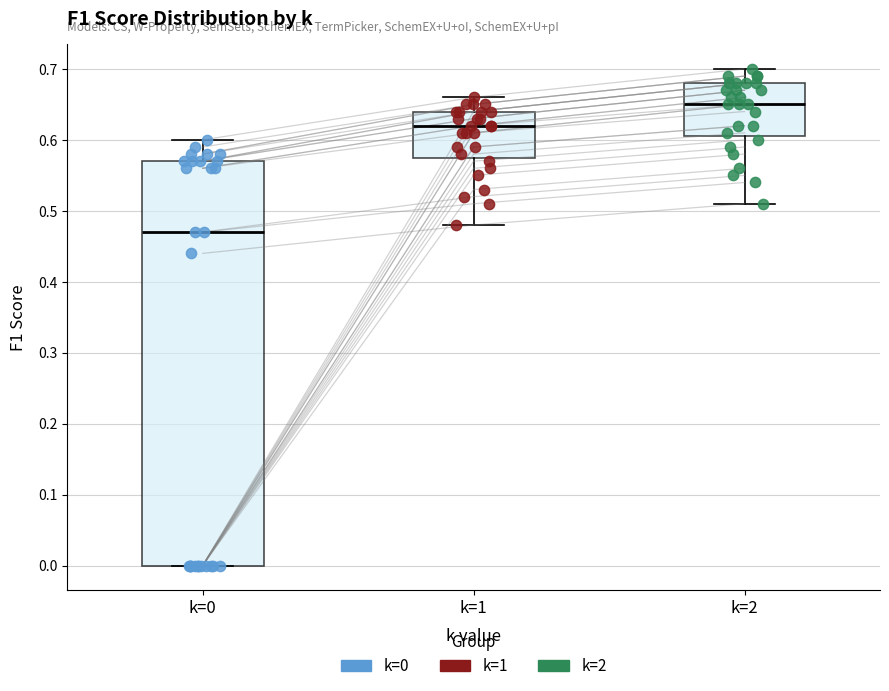

Which box's median line is the lowest?

k=0